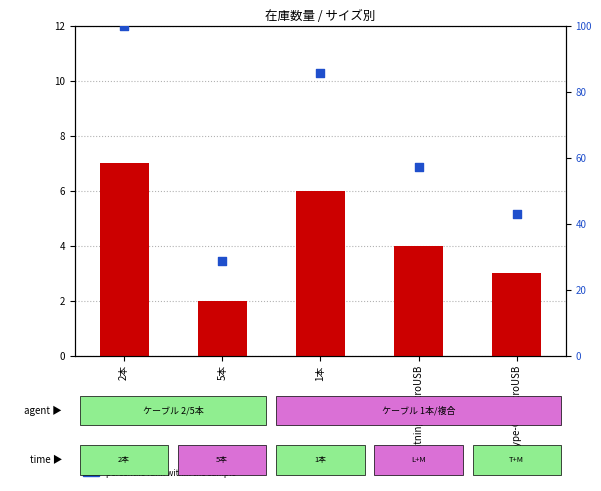

Which series has the largest total across all categories?

percentile rank within the sample